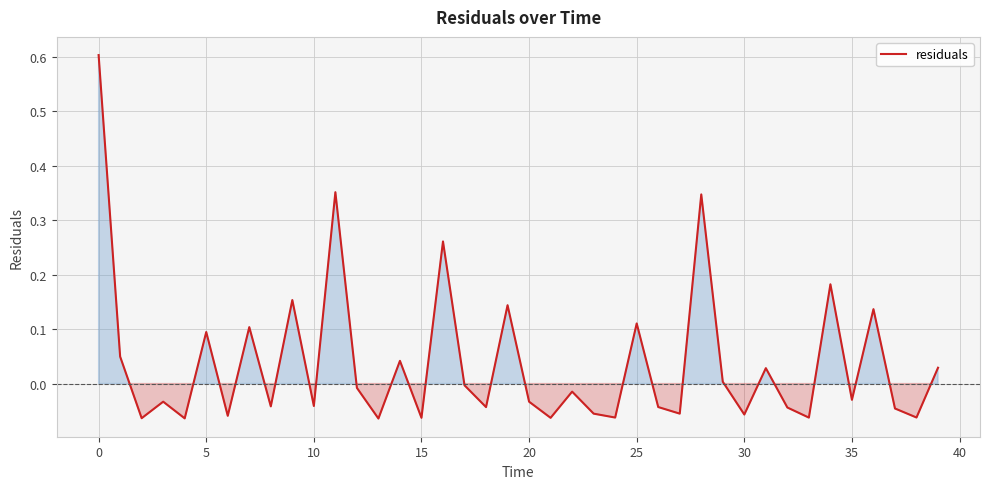

What is the difference between the maximum and minimum values?

0.7